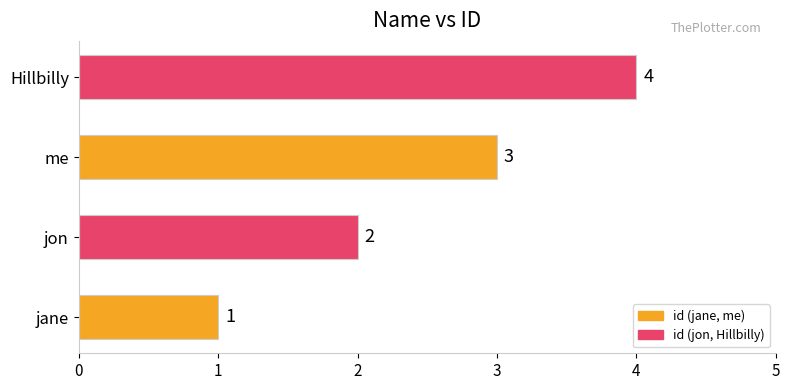

What is the sum of all values?

10